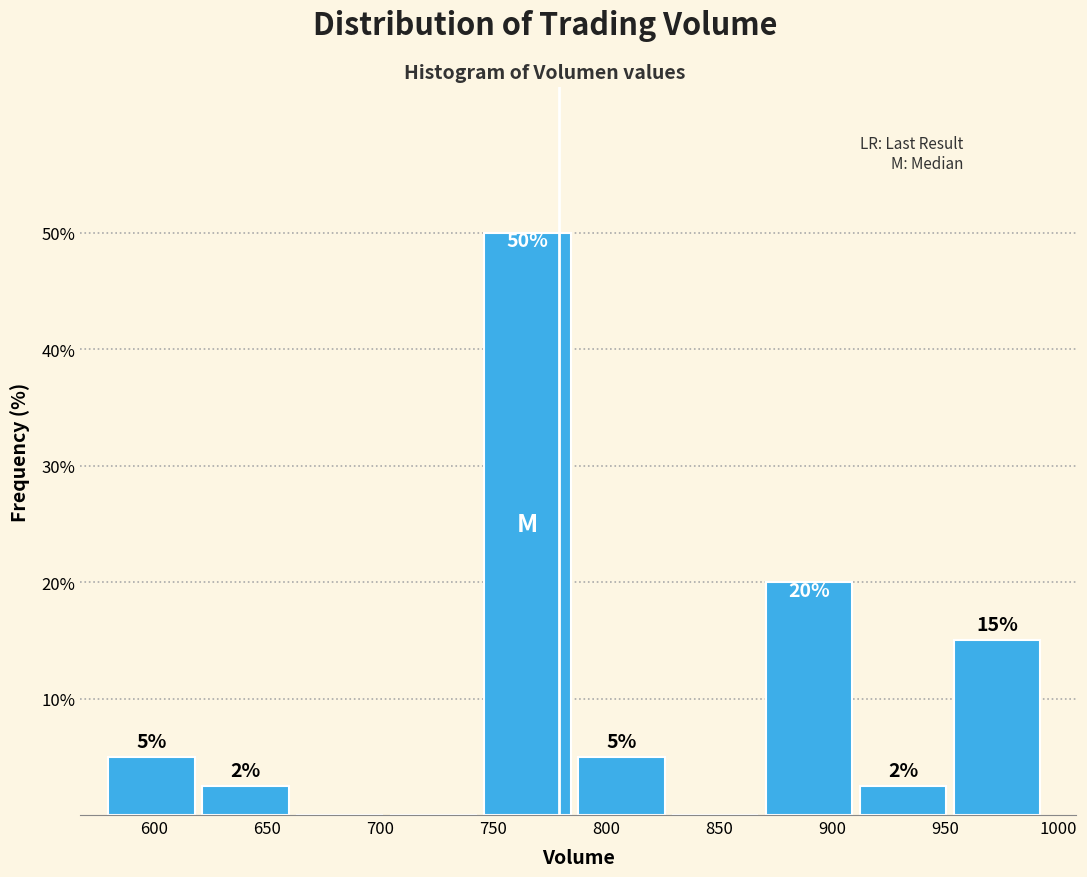

Over which range of the x-axis is the bar tallest?

745 to 785